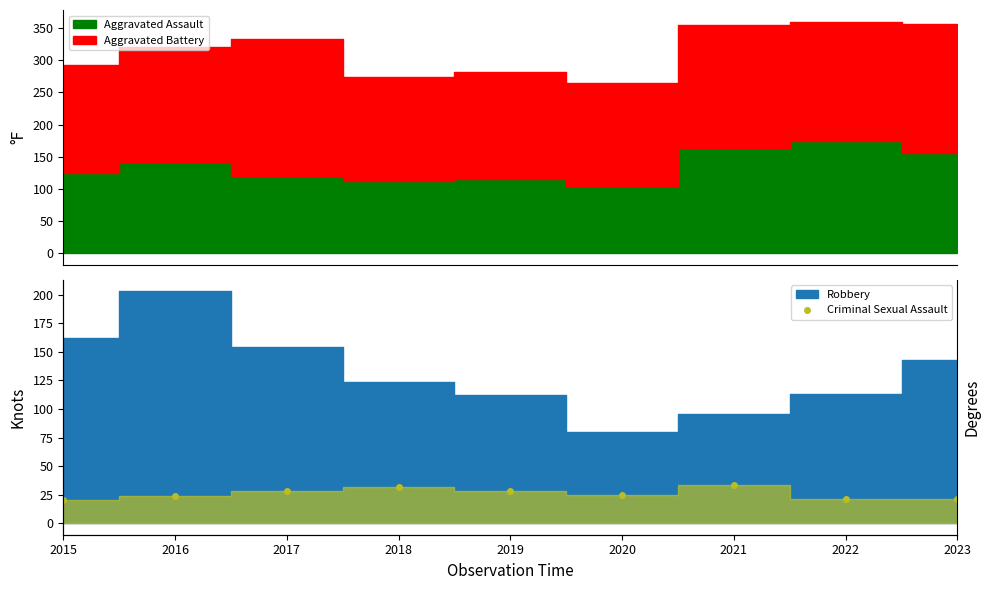

Reading left to right, extract all data points from this chart.

20	24	28	32	28	25	33	21	21